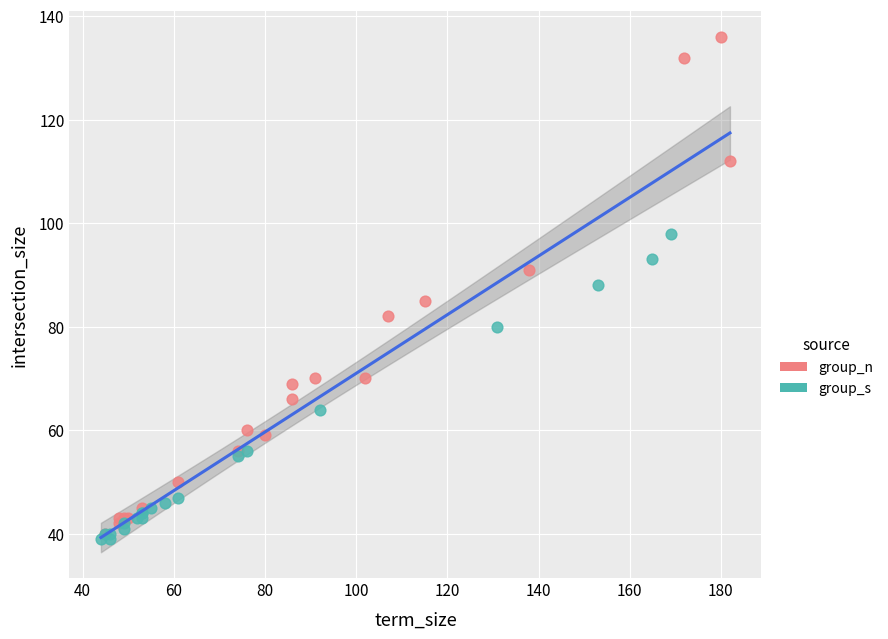

Which series has the largest Y range (max minus min)?

group_n